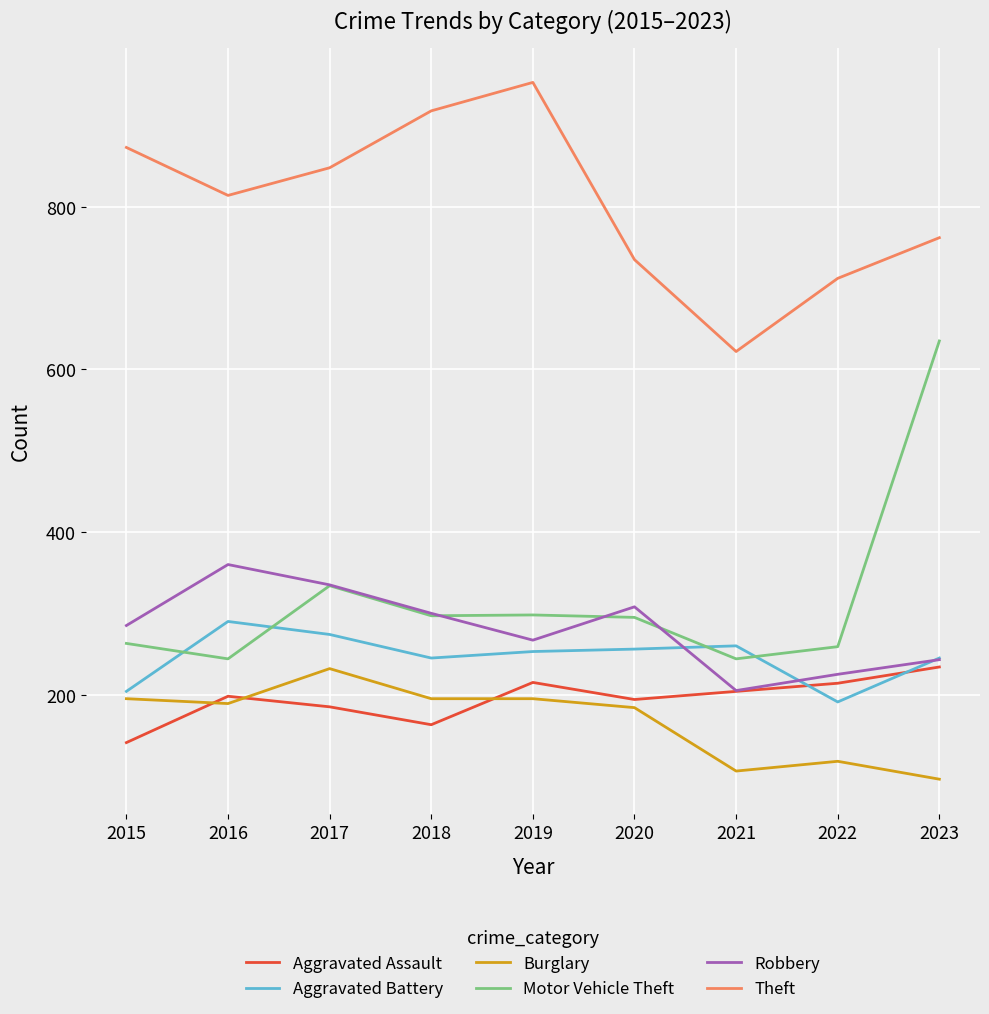

What is the difference between the second highest and second lowest values in the Aggravated Assault series?

52